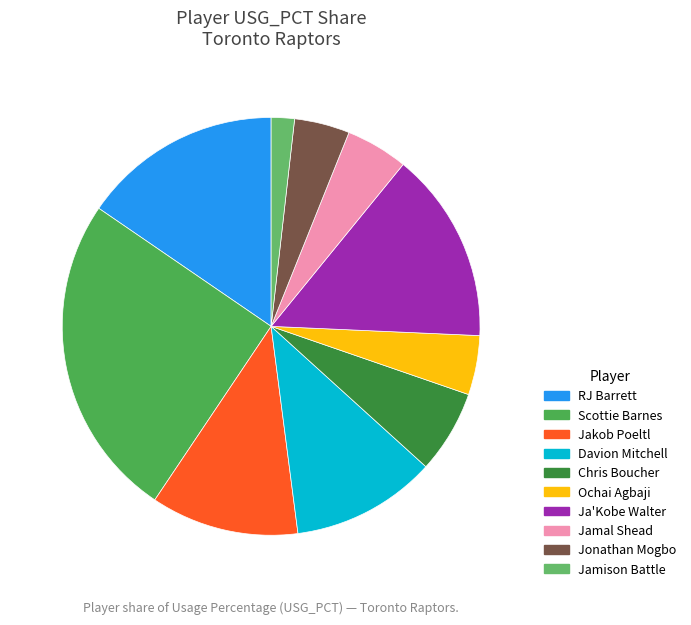

How many segments does this pie chart have?

10